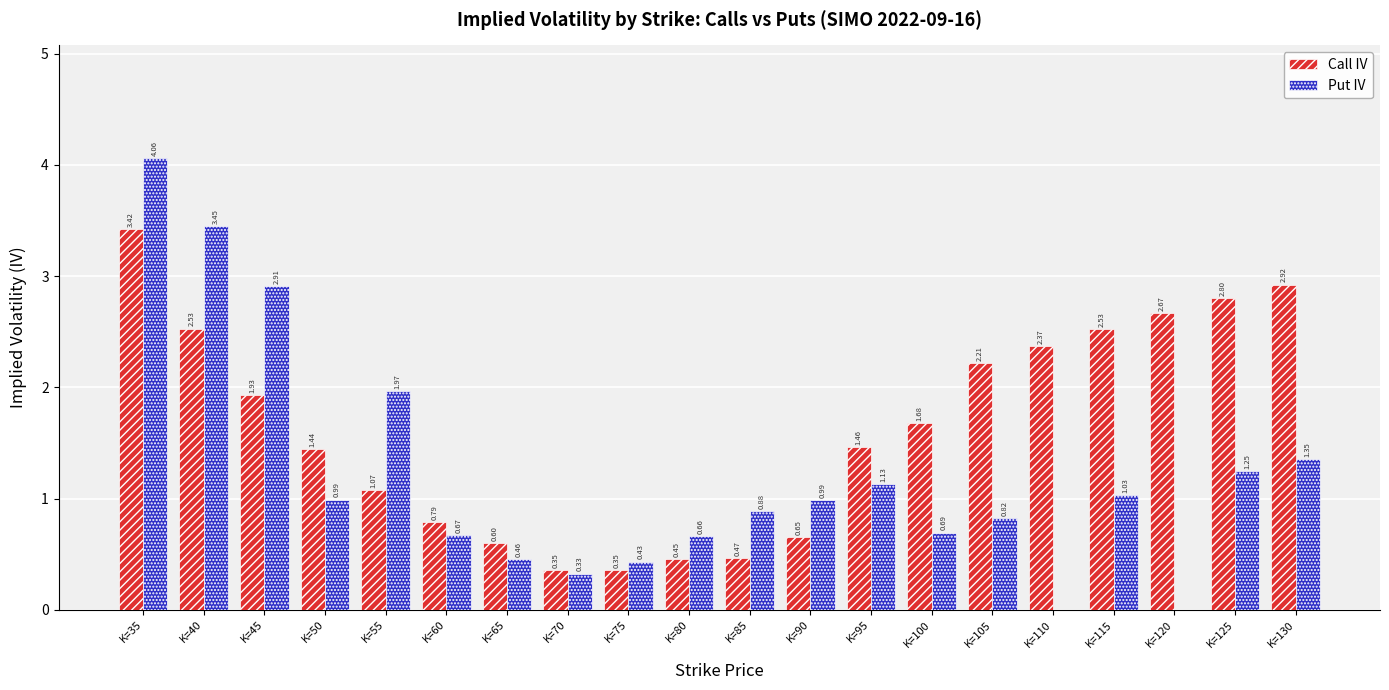

At which category is the sum across all series the highest?

K=35